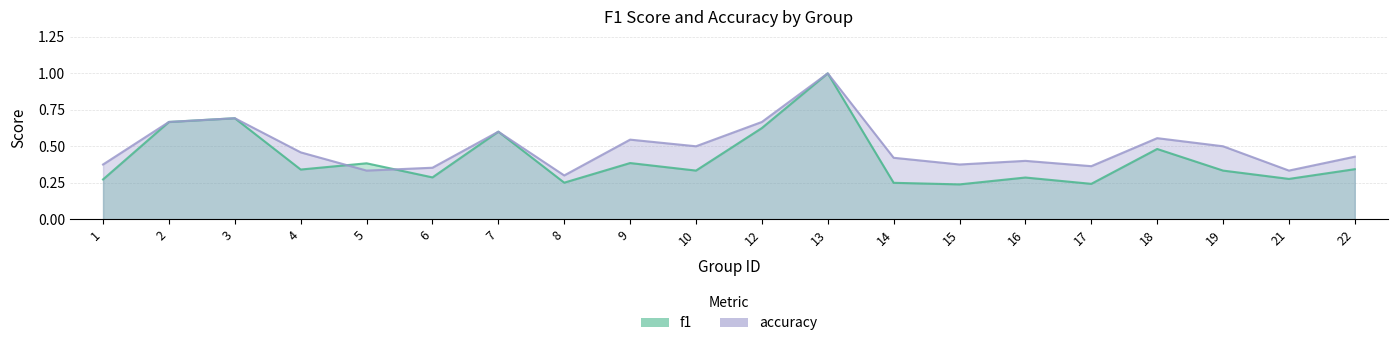

The accuracy series shows 0.2 at 14. True or false?

False